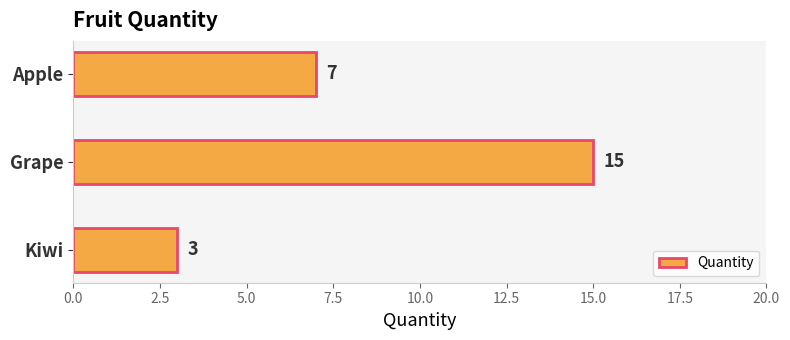

Reading top to bottom, what are all the values shown in this chart?

Apple=7	Grape=15	Kiwi=3